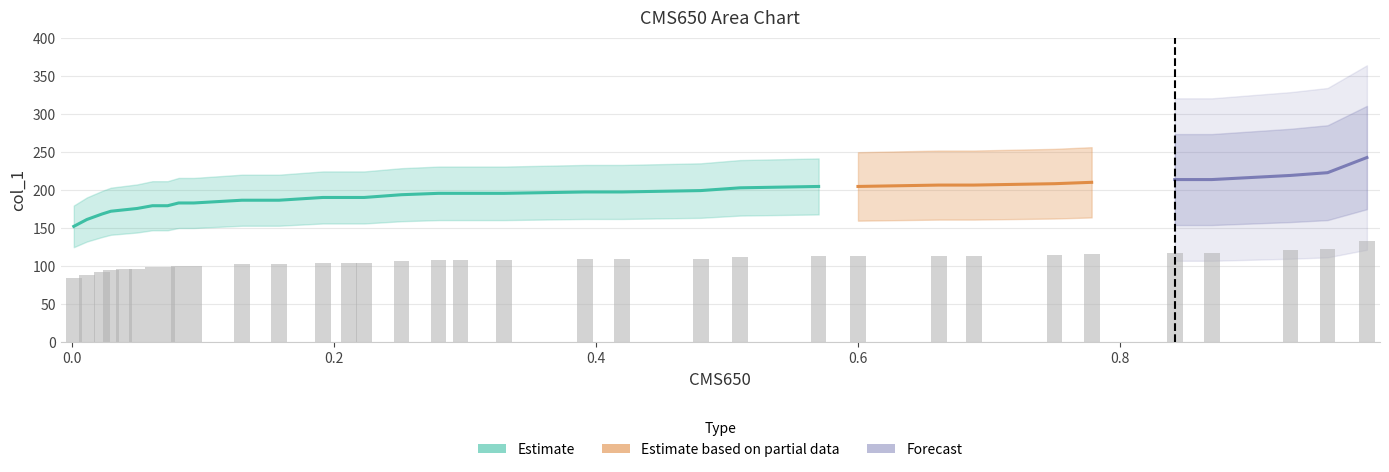

What is the sum of all values?

3628.5